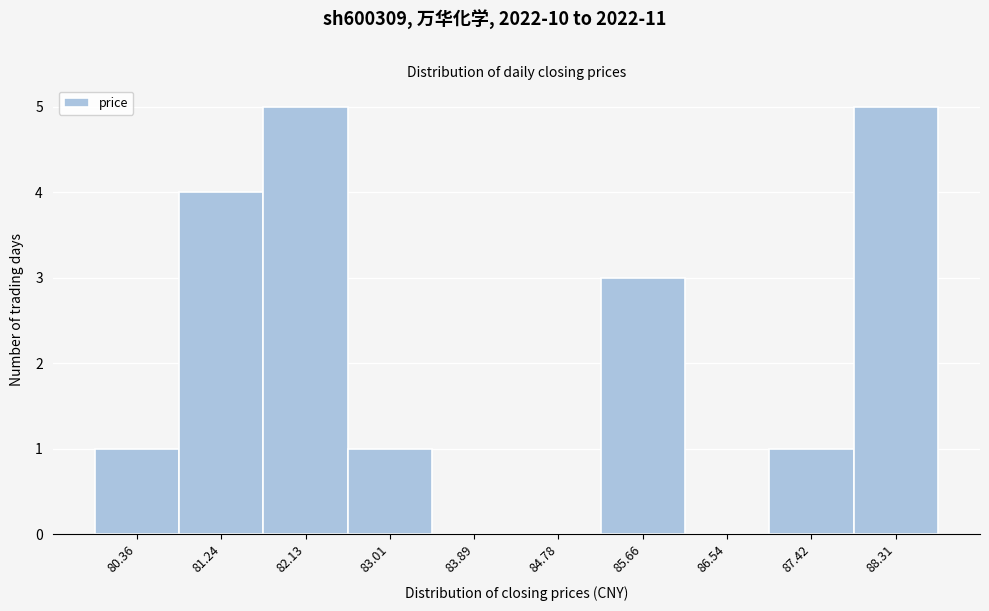

Reading right to left, extract all data points from this chart.

88.31=5	87.42=1	86.54=0	85.66=3	84.78=0	83.89=0	83.01=1	82.13=5	81.24=4	80.36=1